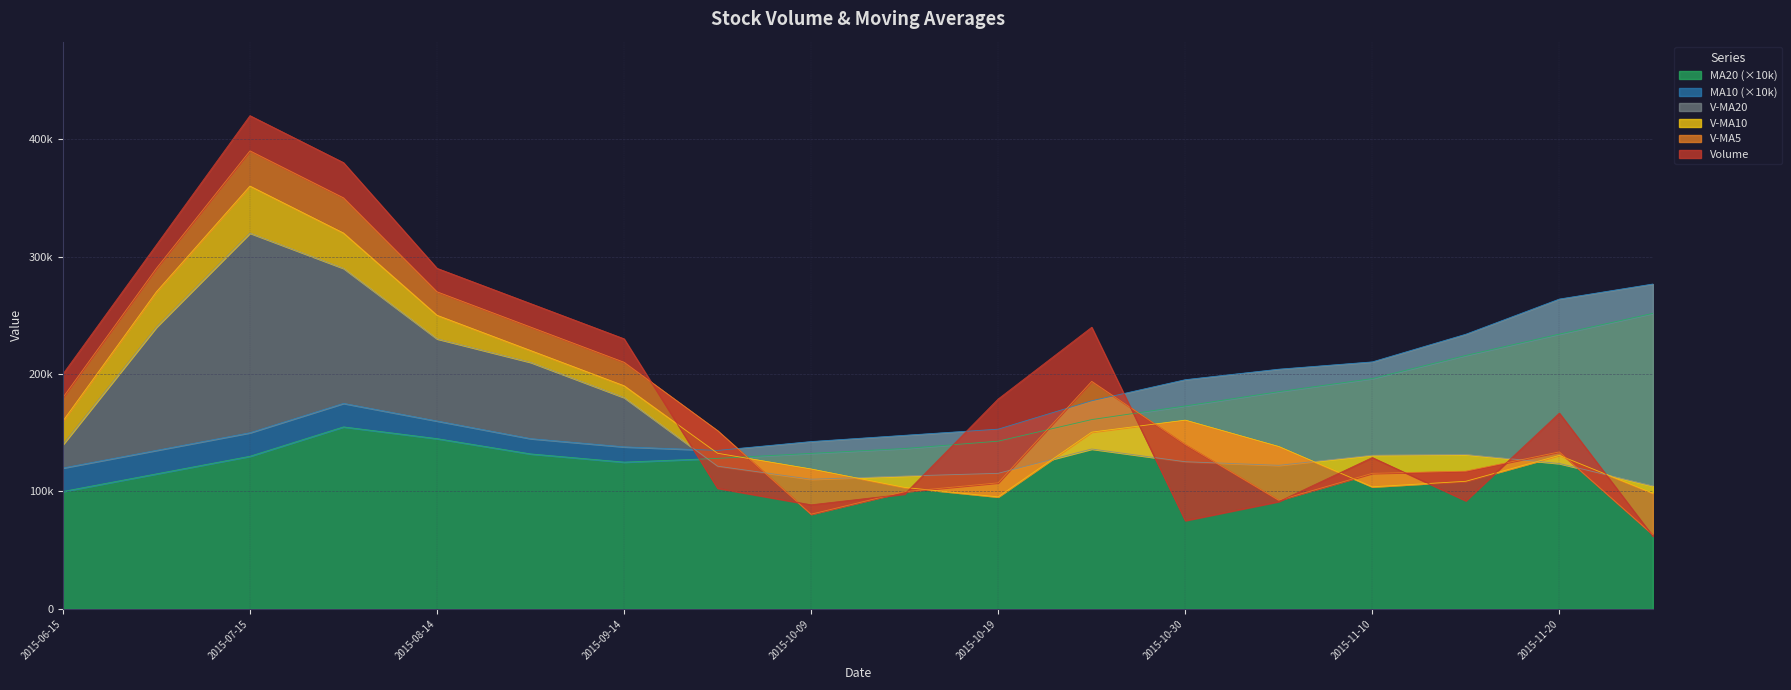

What is the sum of the ma10 values at 2015-10-19 and 2015-08-14?

313080.0